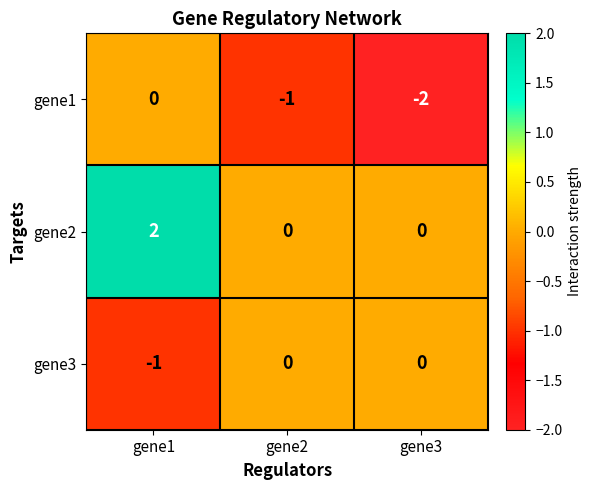

At gene1, list the series in order from smallest to largest.

gene3, gene1, gene2